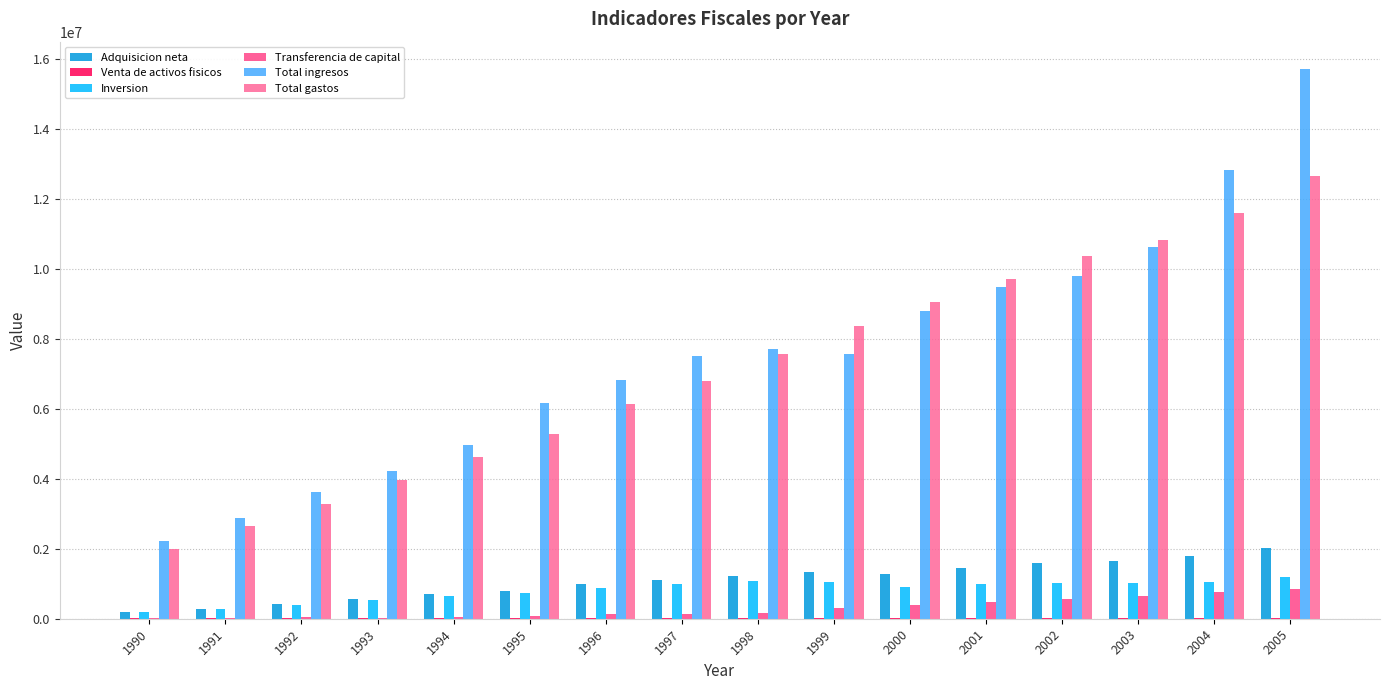

Rank the categories by Total gastos value from highest to lowest.

2005, 2004, 2003, 2002, 2001, 2000, 1999, 1998, 1997, 1996, 1995, 1994, 1993, 1992, 1991, 1990